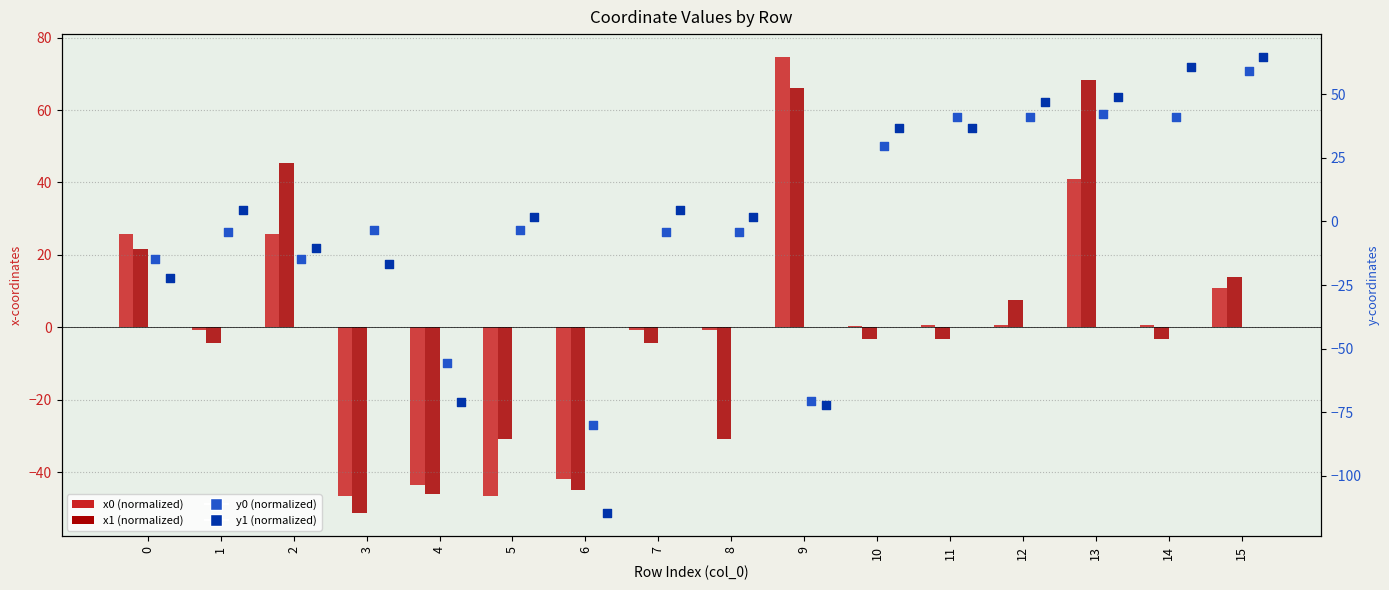

At which category is the sum across all series the highest?

13